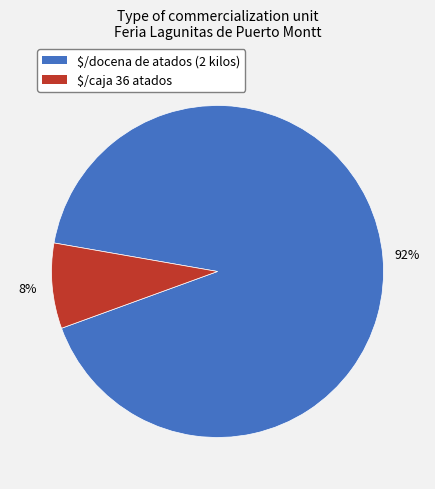

Does any single category account for the majority?

Yes